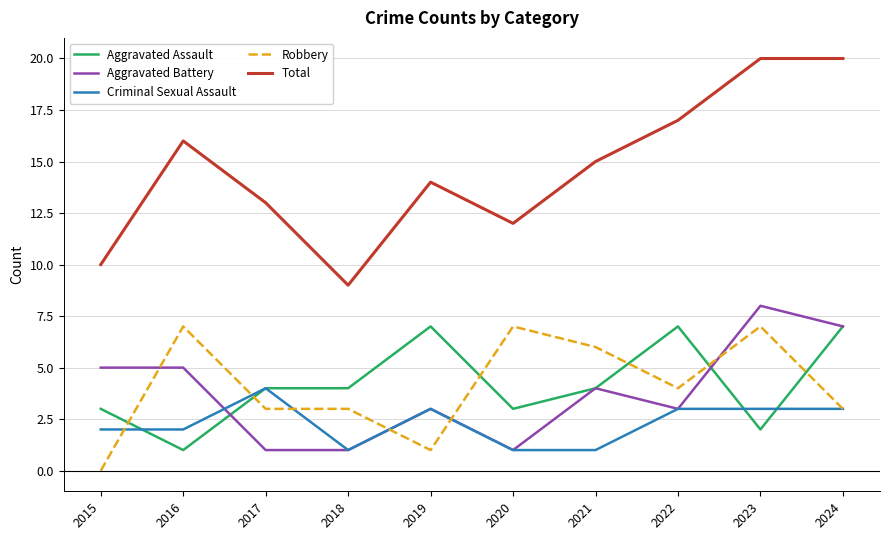

True or false: Robbery has more than 2 points higher than both neighbors.

True